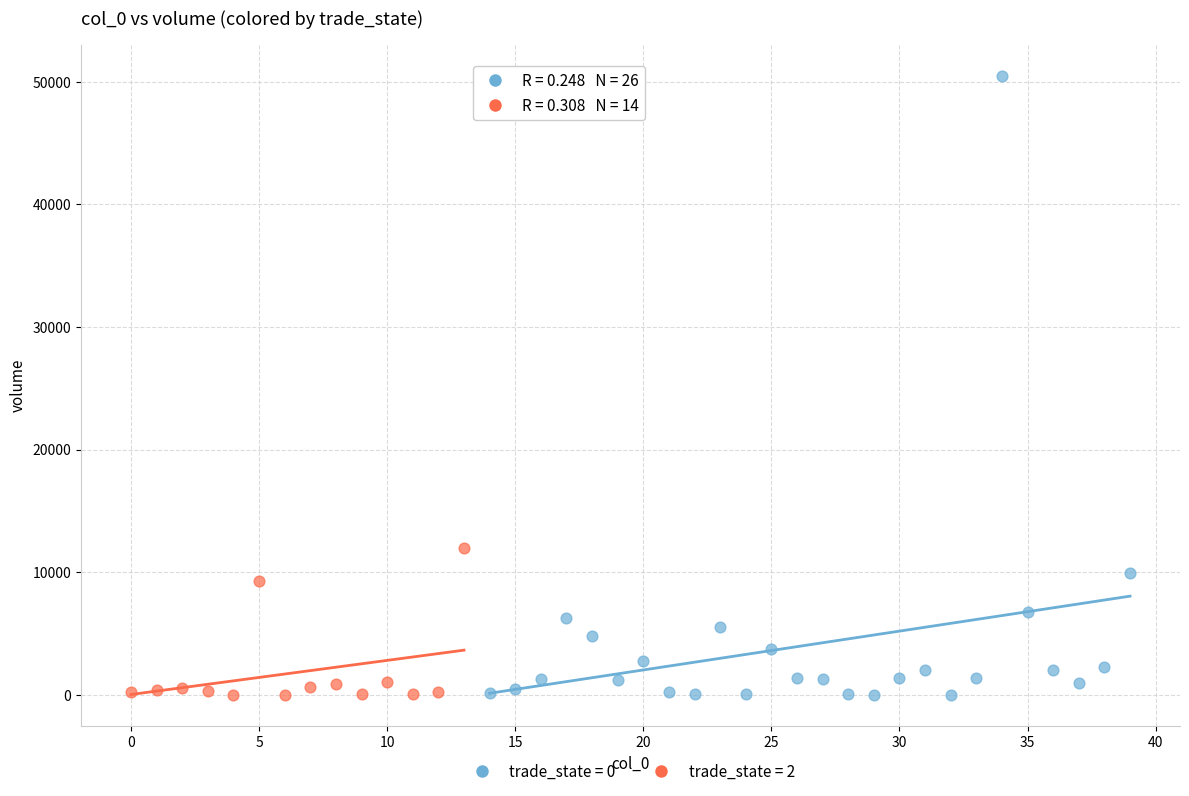

Which series reaches the maximum Y coordinate?

trade_state = 0